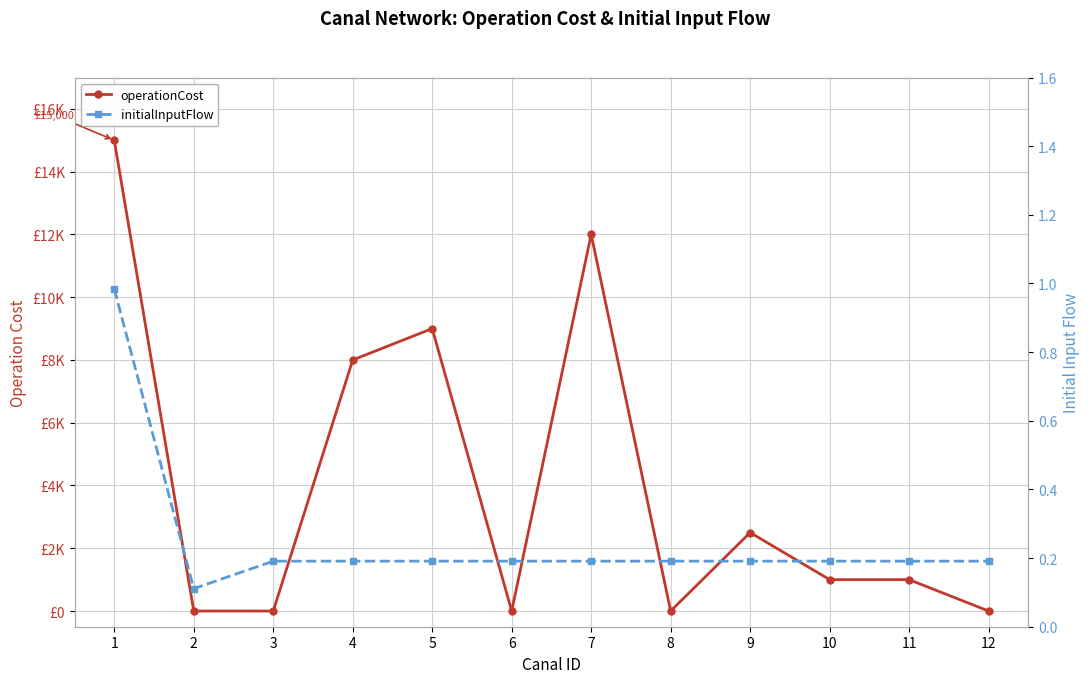

Rank the series by their maximum value, from lowest to highest.

initialInputFlow, operationCost